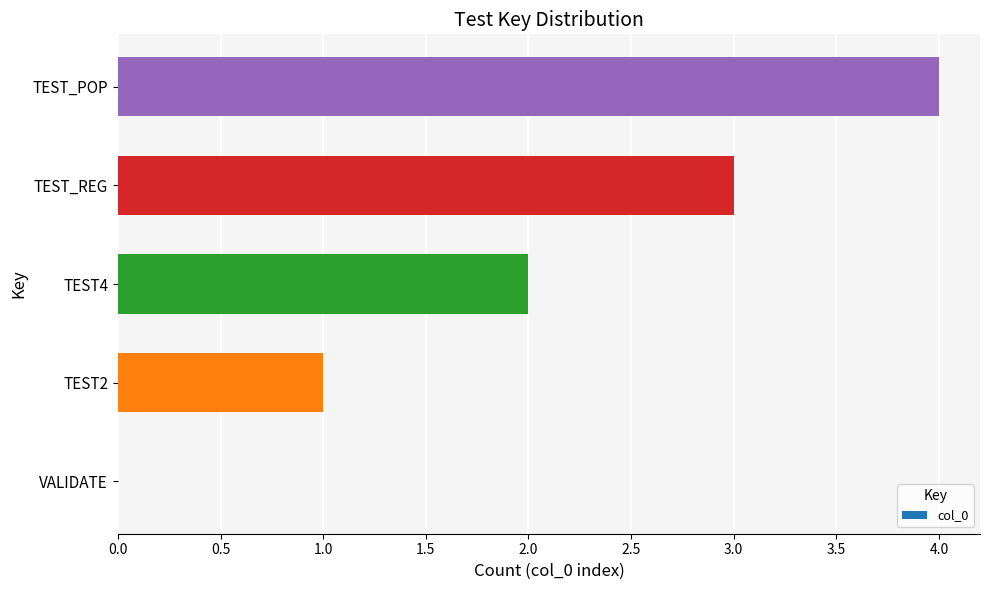

Between TEST_POP and TEST4, which is larger?

TEST_POP